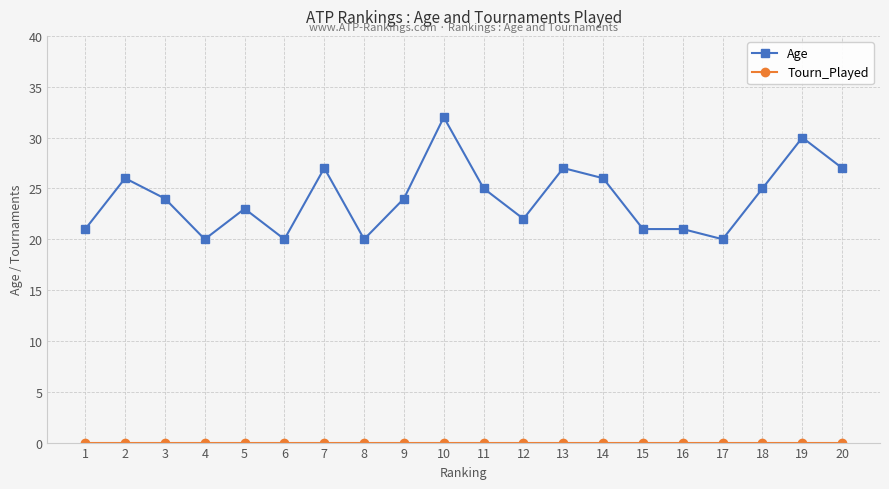

Where is the first local maximum for Age?

2